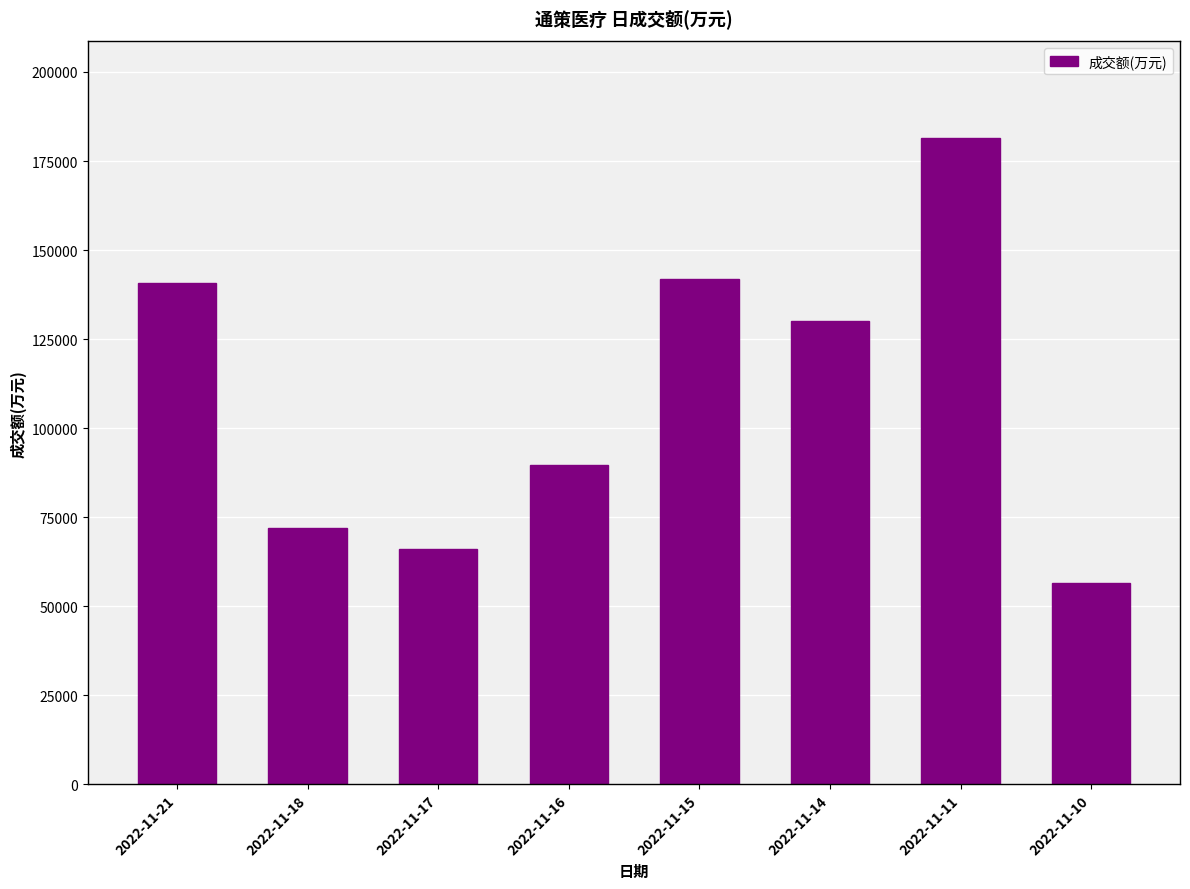

Is it true that the value at 2022-11-11 is 181354?

True